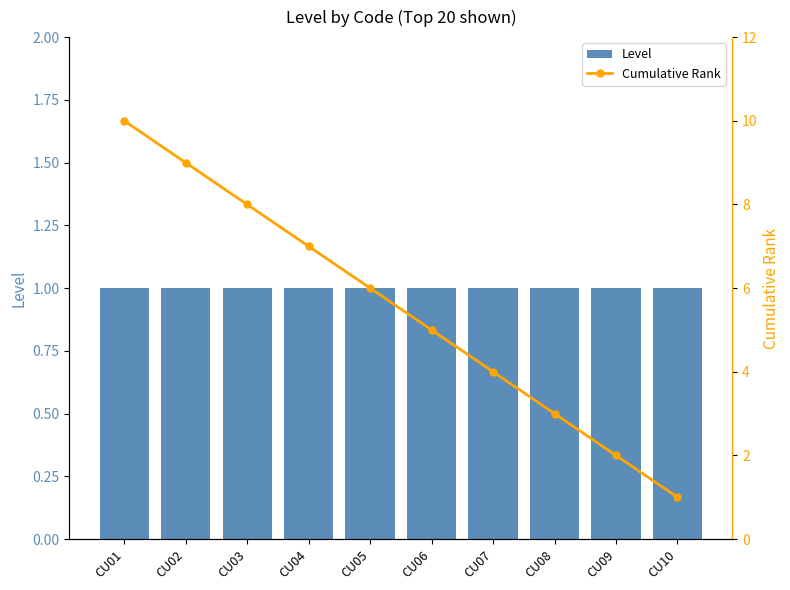

How many data points in Cumulative Rank are above 6?

4